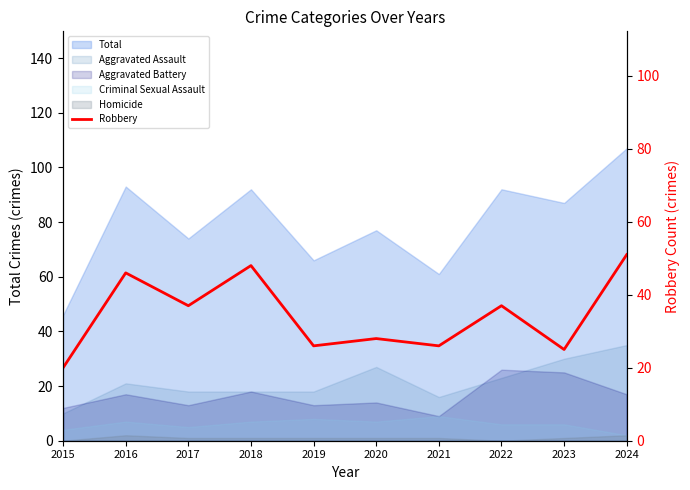

What is the approximate value at 2018, to the nearest 5?

50